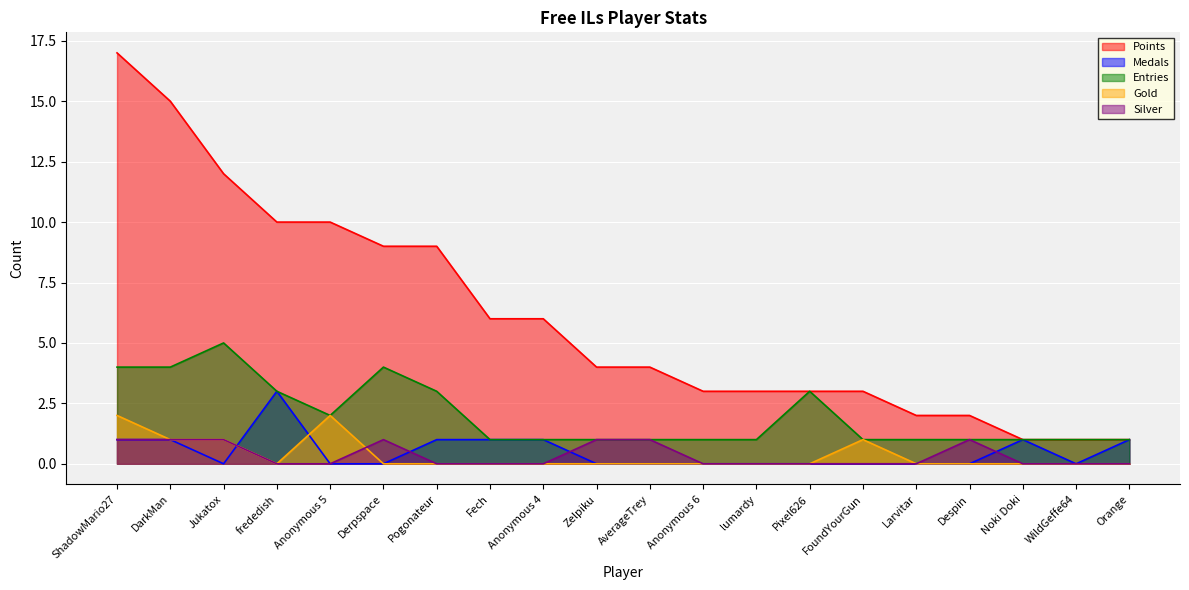

What is the label of the 15th point from the left?

FoundYourGun